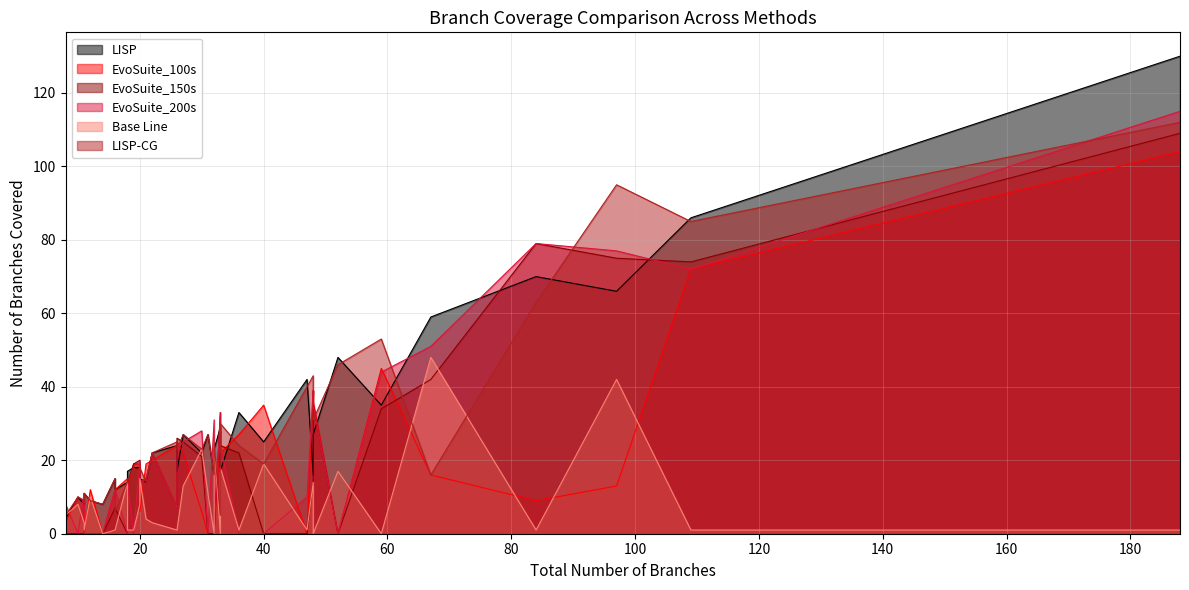

Where does the EvoSuite_200s series first go above 14?

26